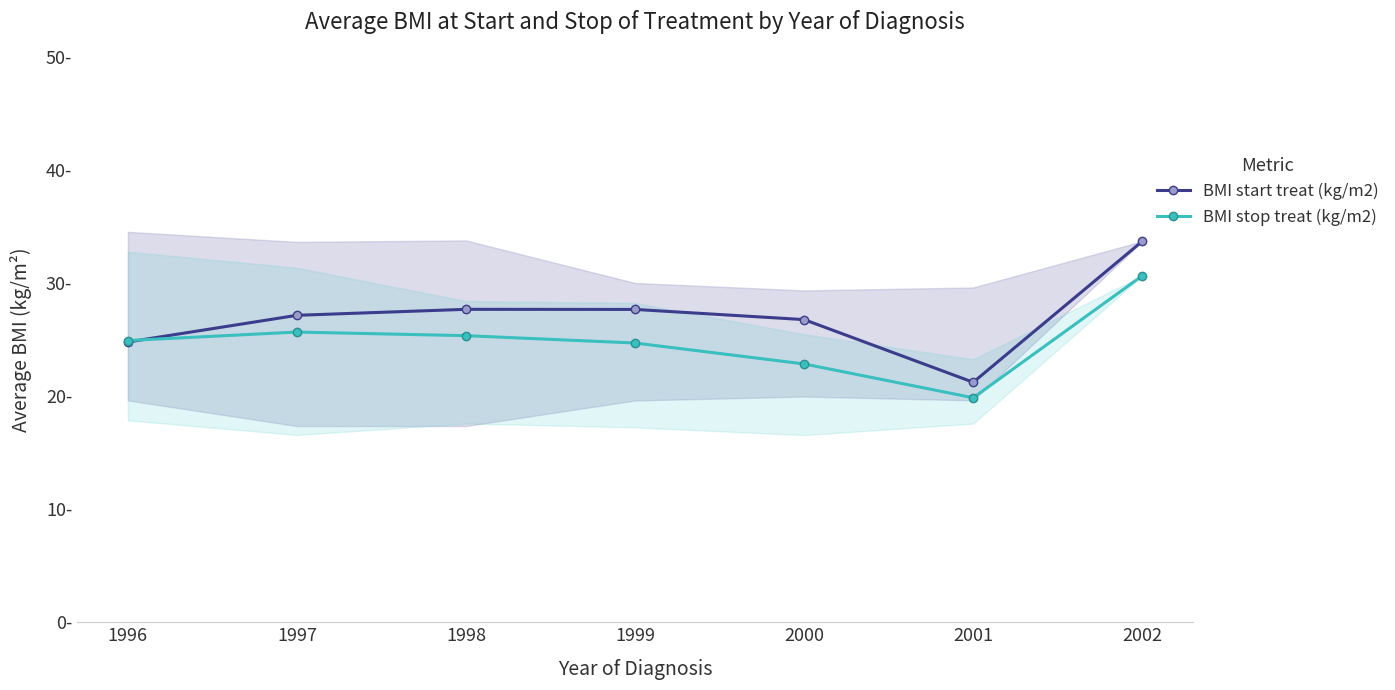

True or false: BMI start treat (kg/m2) and BMI stop treat (kg/m2) cross at least once.

True